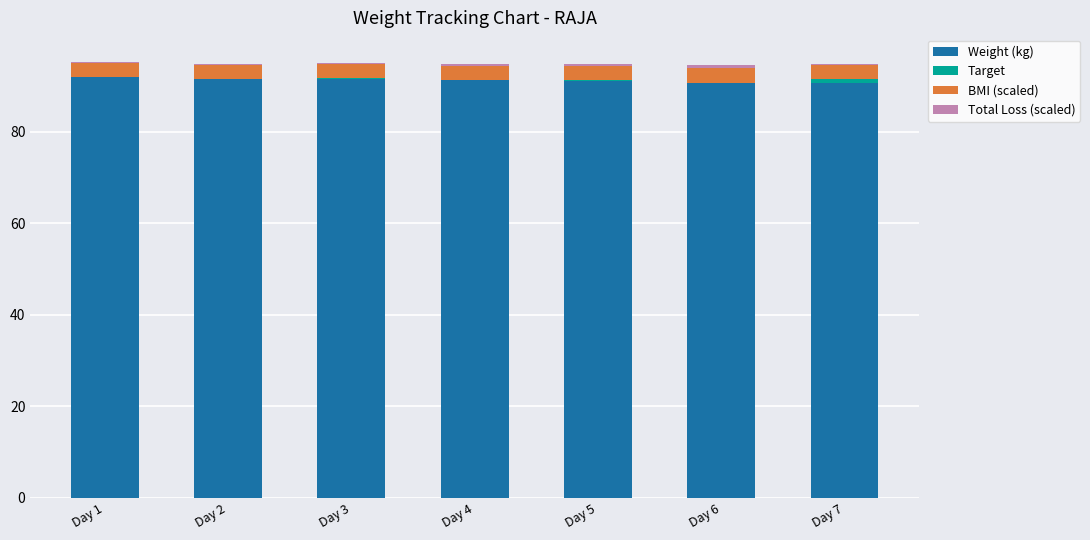

Is it true that Weight (kg) equals 91.2 at Day 5?

True